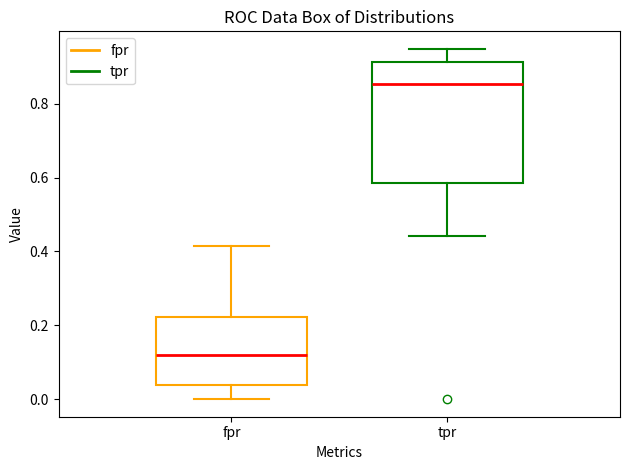

Reading left to right, transcribe this box plot: for each box, give where its median line is, the range the box spans, and where its two whiskers end, as read against the y-axis. The values are not printed on the chart, so give them approximately, as read against the axis.

fpr: median 0.12, box 0.04 to 0.22, whiskers 0.00 to 0.42
tpr: median 0.86, box 0.58 to 0.92, whiskers 0.44 to 0.94